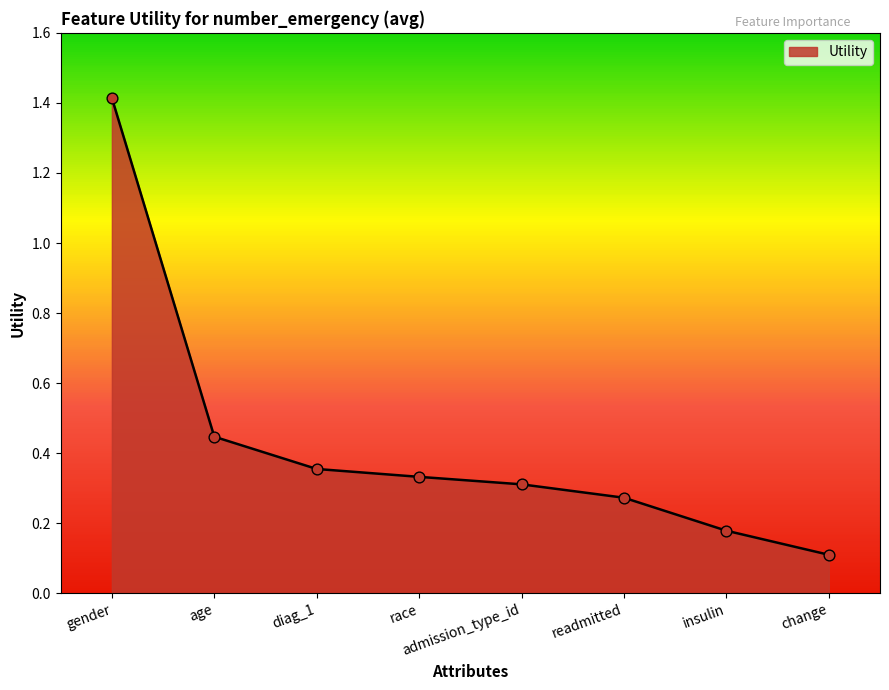

What is the change in value from diag_1 to change?

-0.2